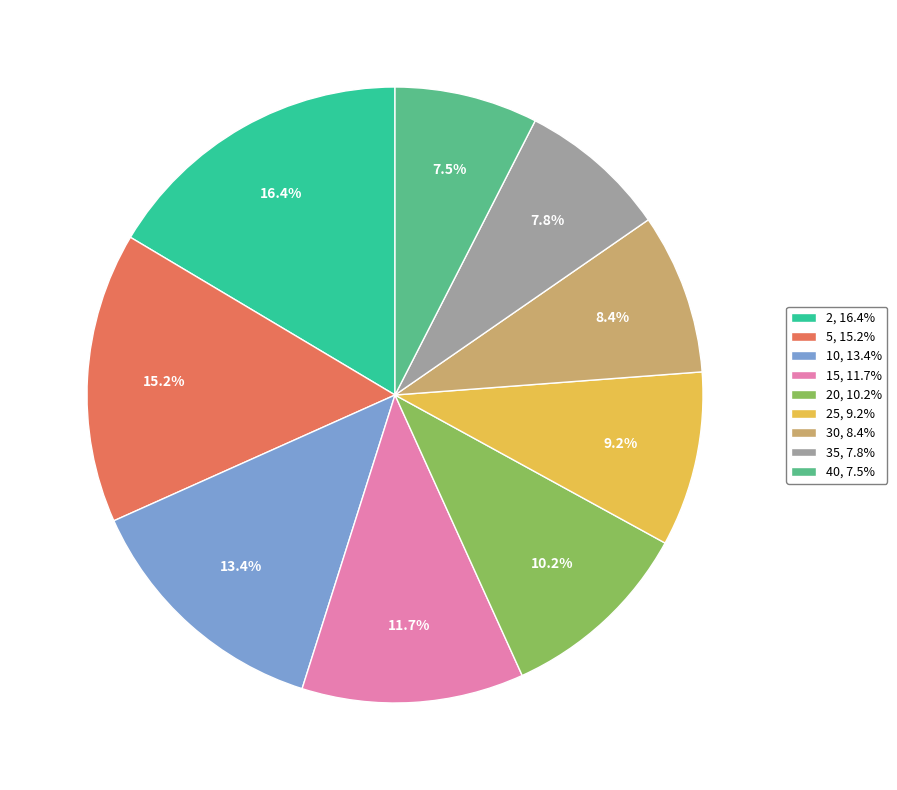

Which has a higher value, 35, 7.8% or 10, 13.4%?

10, 13.4%